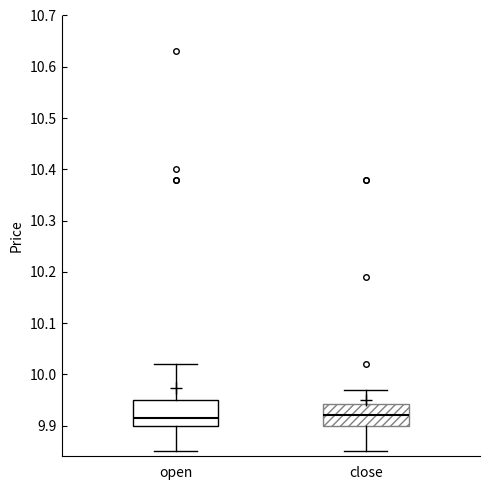

Reading left to right, transcribe this box plot: for each box, give where its median line is, the range the box spans, and where its two whiskers end, as read against the y-axis. The values are not printed on the chart, so give them approximately, as read against the axis.

open: median 9.92, box 9.90 to 9.95, whiskers 9.85 to 10.02
close: median 9.92, box 9.90 to 9.94, whiskers 9.85 to 9.97